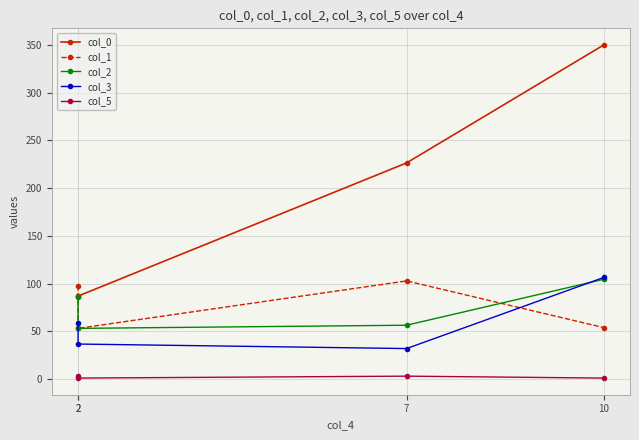

Reading left to right, what are all the values shown in this chart?

col_0: 2=87.5	2=86.9	7=226.3	10=349.8
col_1: 2=97.8	2=53.0	7=102.8	10=53.9
col_2: 2=86.2	2=53.0	7=56.4	10=104.4
col_3: 2=59.1	2=36.6	7=31.9	10=106.4
col_5: 2=3.0	2=1.0	7=3.0	10=1.0